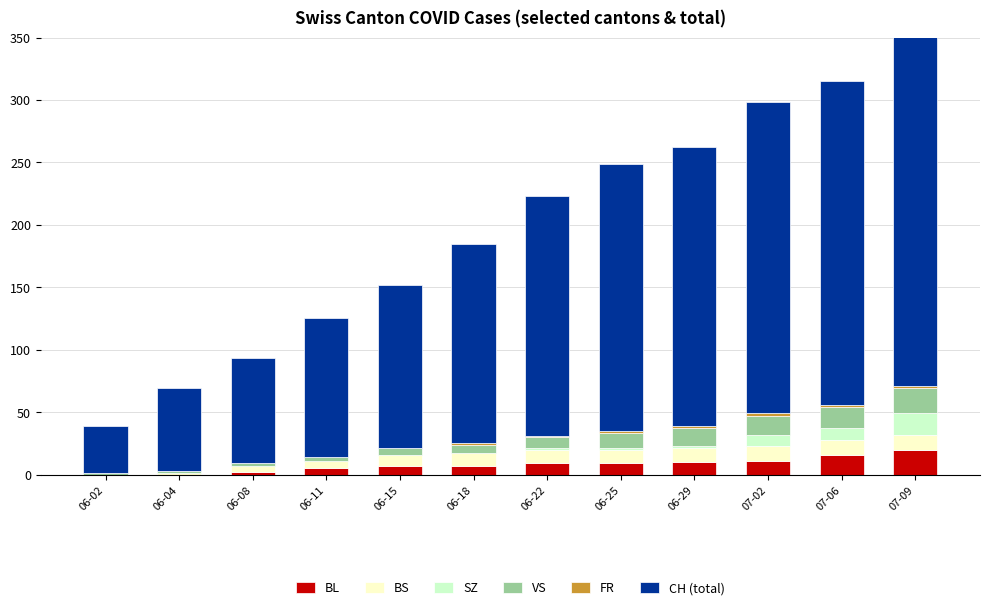

At 06-29, list the series in order from smallest to largest.

SZ, FR, BL, BS, VS, CH (total)